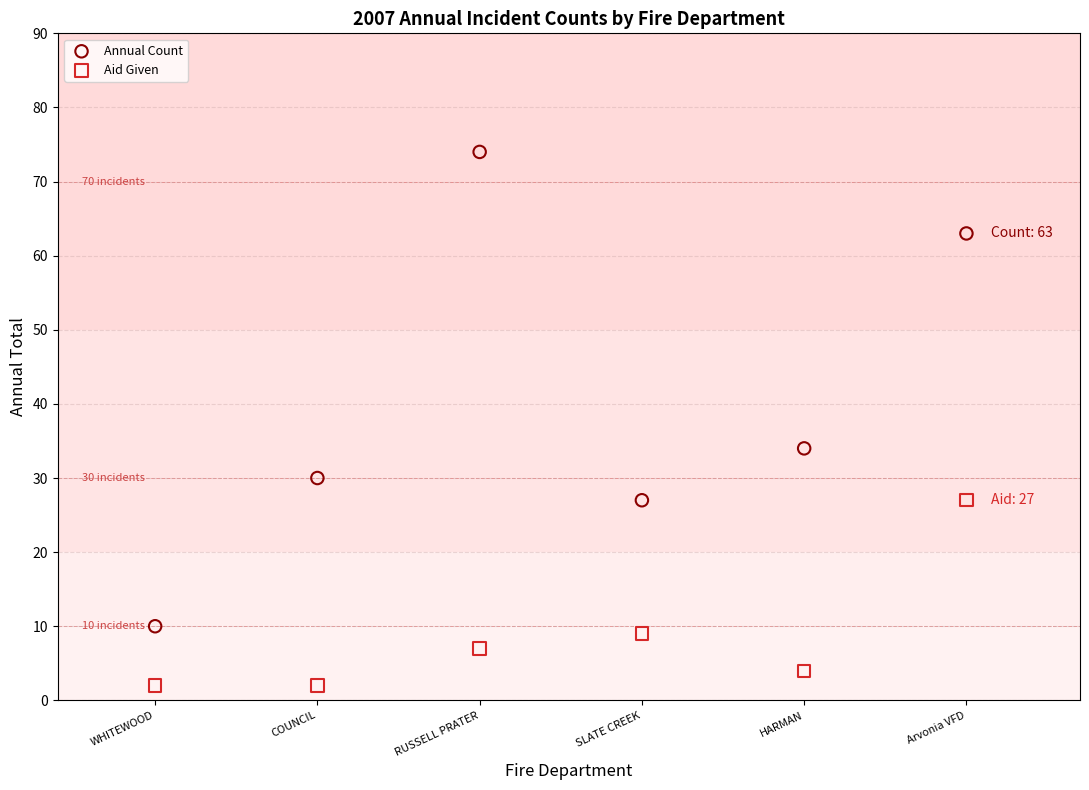

In the Aid Given series, what Y value is closest to 14?

9